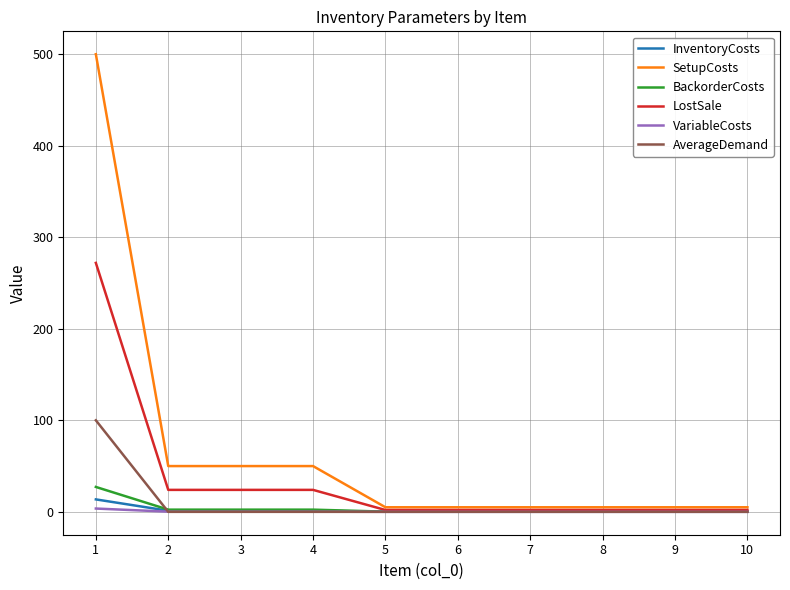

What is the approximate value of InventoryCosts at 2?

1.2